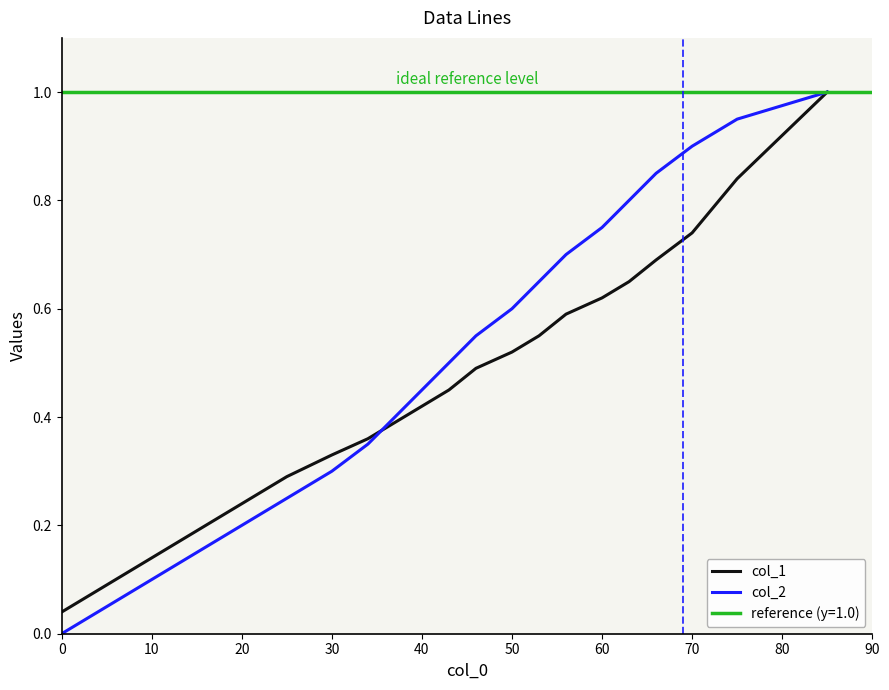

What is the highest value of the col_2 series?

1.0